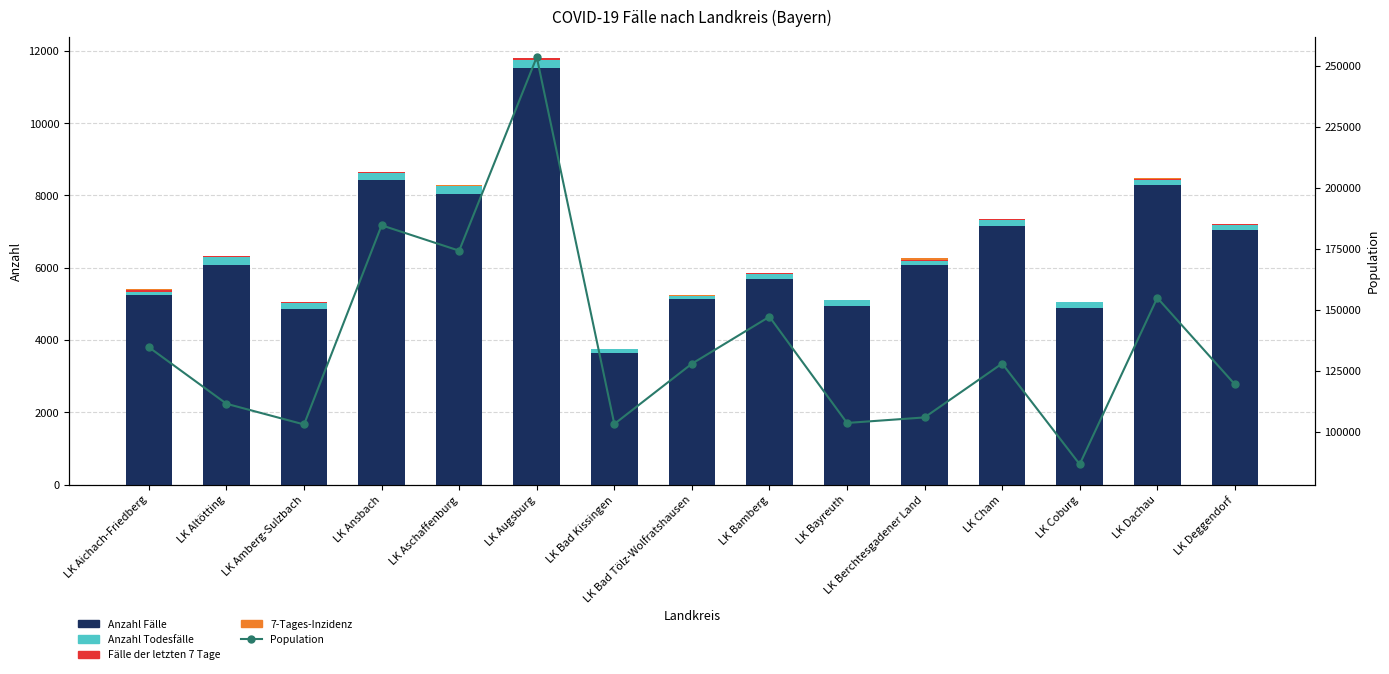

What is the label of the 11th bar from the right?

LK Aschaffenburg